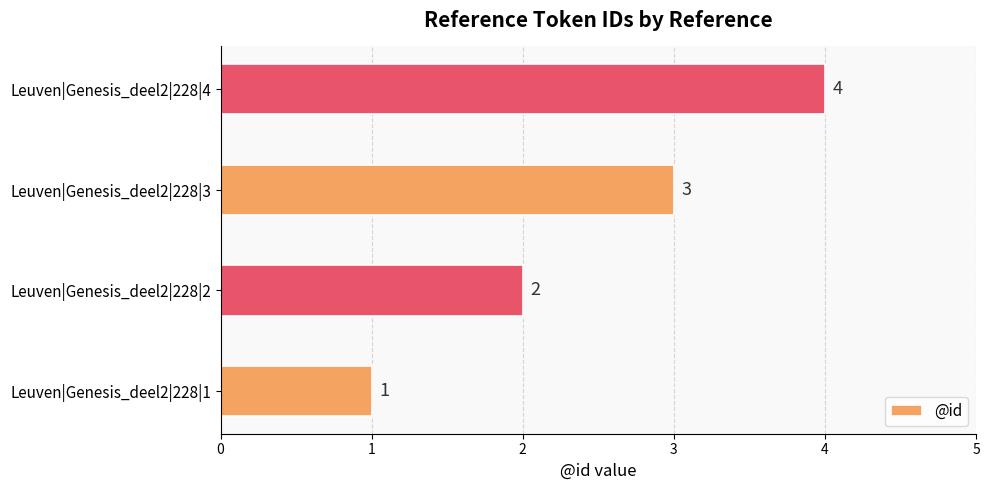

List the labels in order of value, smallest first.

Leuven|Genesis_deel2|228|1, Leuven|Genesis_deel2|228|2, Leuven|Genesis_deel2|228|3, Leuven|Genesis_deel2|228|4